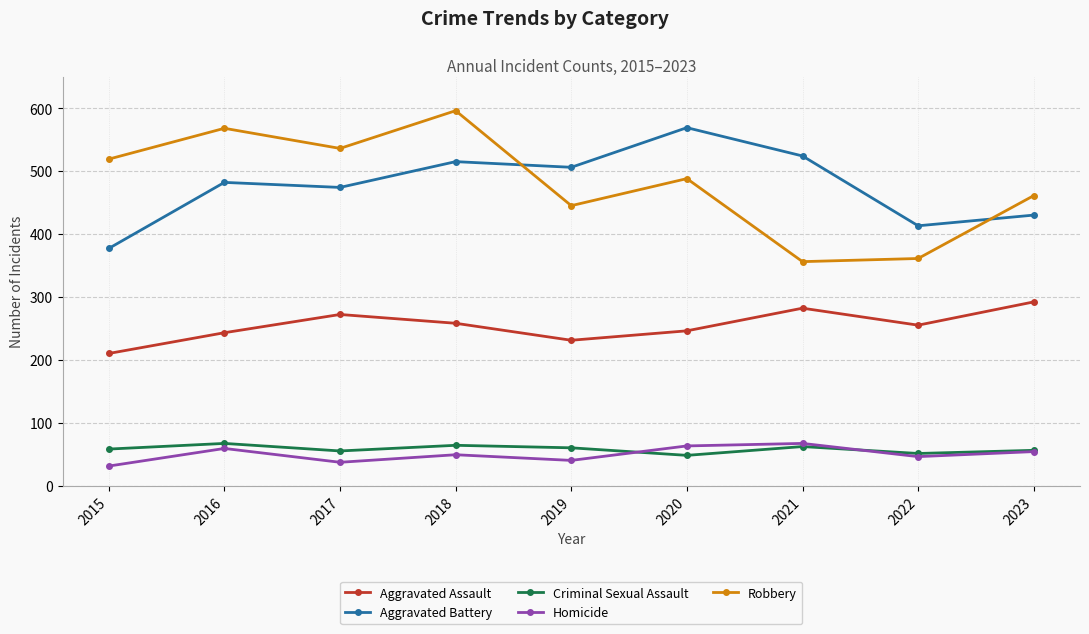

What is the sum of the Aggravated Assault values at 2015 and 2018?

468